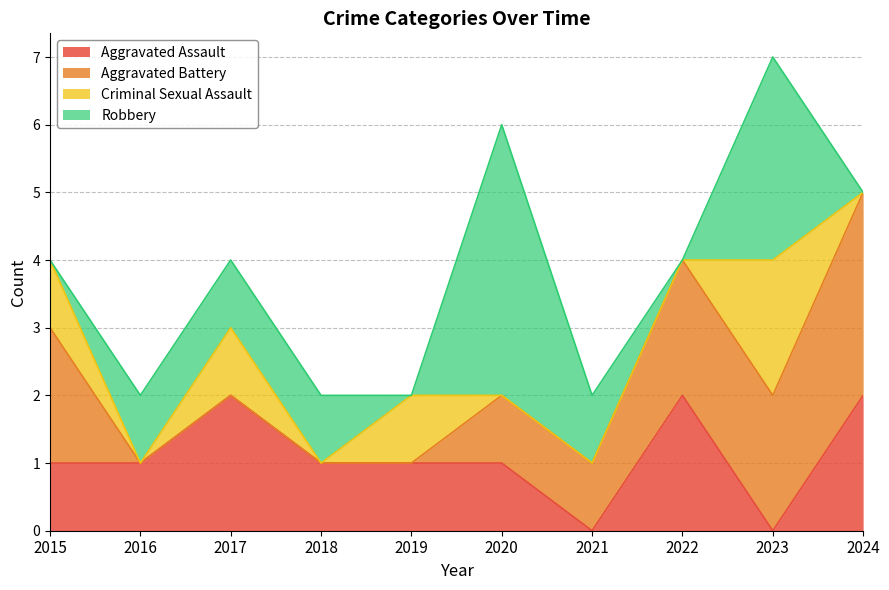

At which category does the chart reach its minimum across all series?

2021